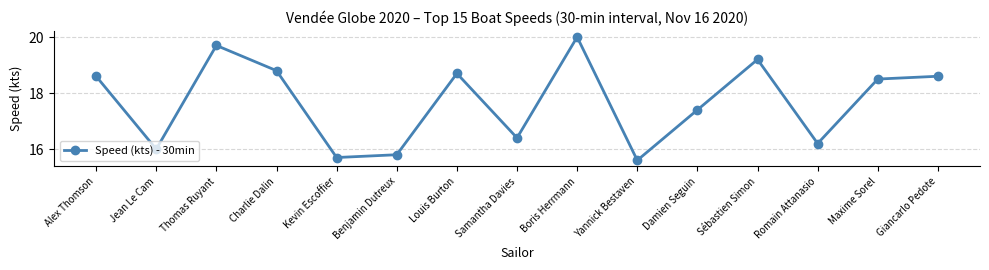

What is the minimum value shown in the chart?

15.6